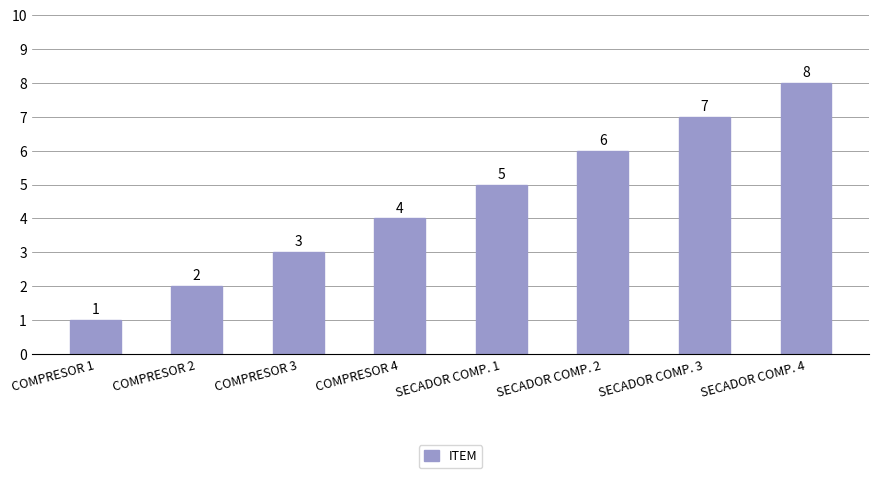

What is the value of the 3rd bar from the left?

3